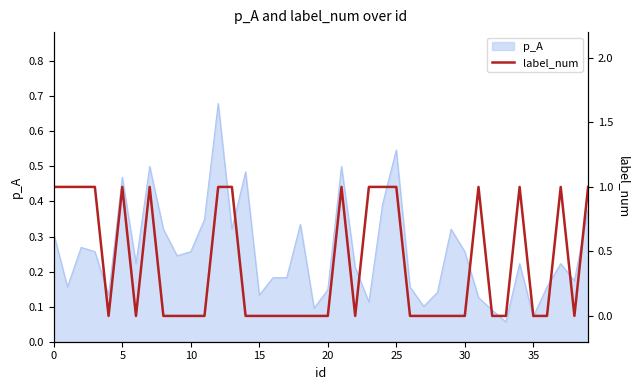

What is the label of the 6th point from the right?

34